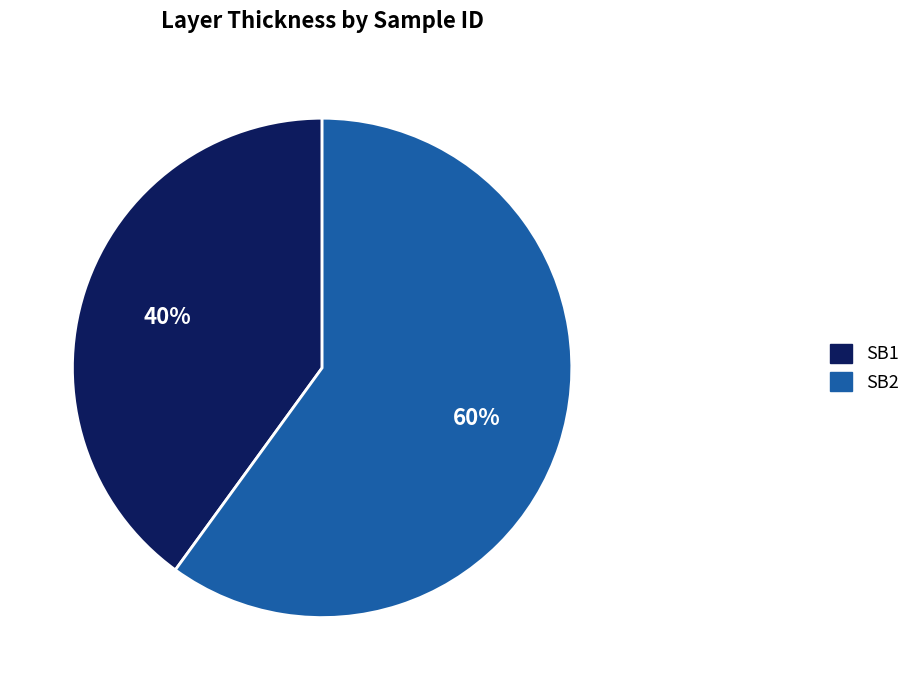

Rank the categories by value from lowest to highest.

SB1, SB2